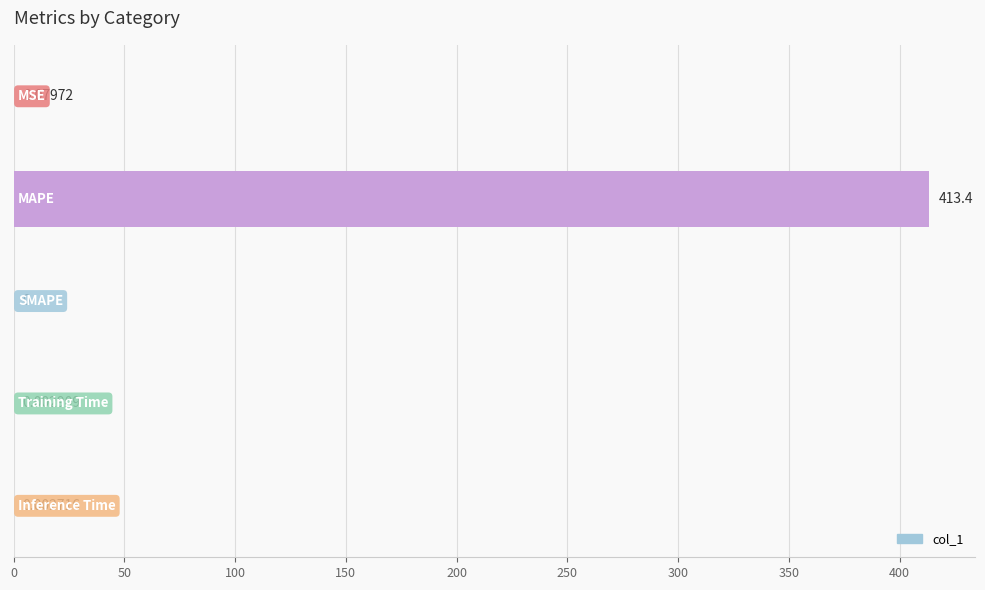

What is the sum of all values?

413.5